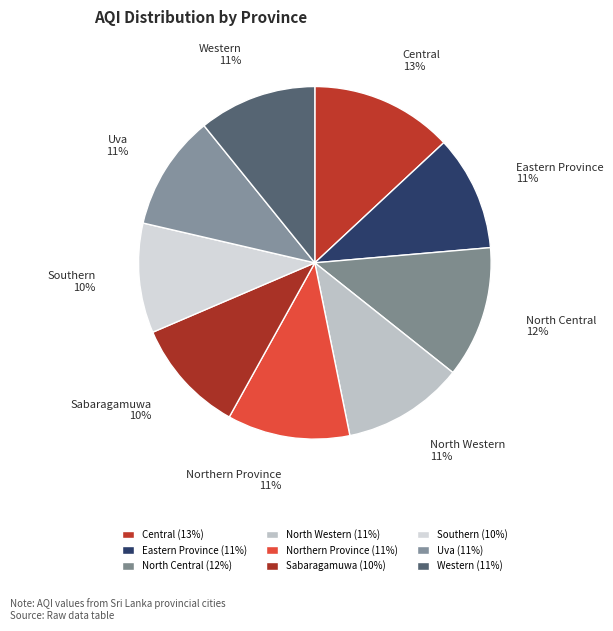

Approximately how many times larger is the value at Central compared to North Western?

1.2